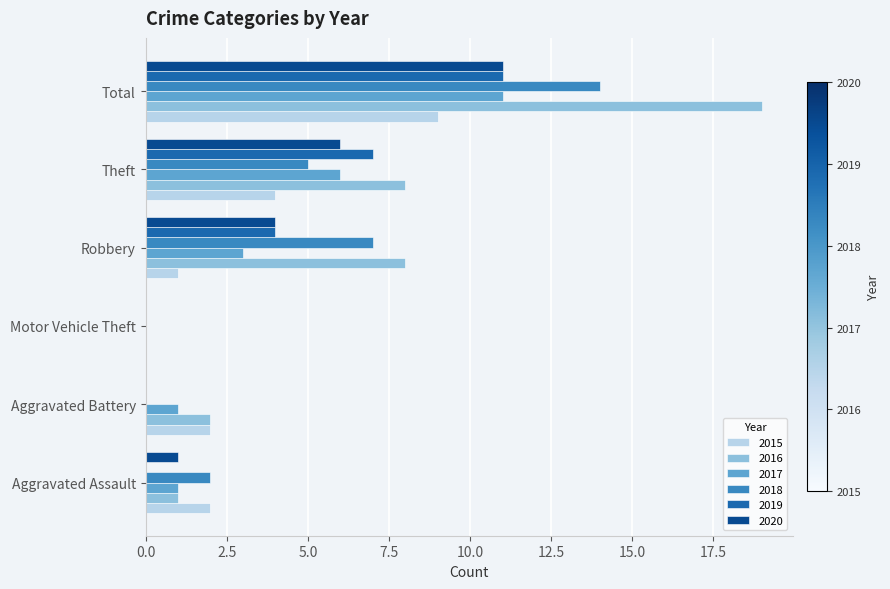

What is the total value across all series at Total?

75